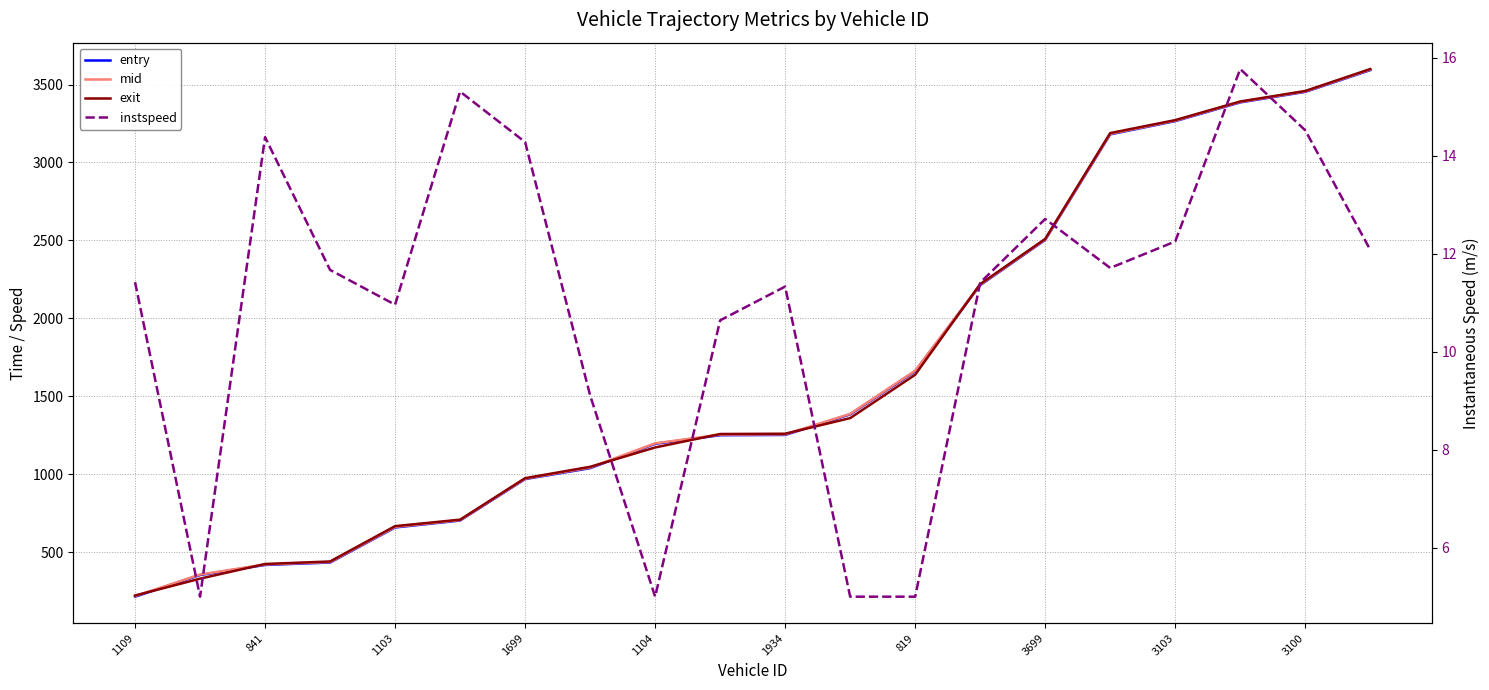

Reading left to right, extract all data points from this chart.

entry: 215.1	354.0	418.6	434.2	658.9	703.7	969.3	1039.3	1195.6	1250.7	1252.6	1384.3	1660.6	2213.0	2503.2	3180.3	3265.3	3385.4	3452.8	3592.3
mid: 218.5	357.0	421.6	437.2	662.4	706.2	972.0	1043.3	1198.5	1254.3	1256.2	1387.3	1664.2	2216.3	2506.1	3183.5	3268.2	3388.4	3455.5	3595.5
exit: 222.5	330.6	424.8	440.9	667.6	709.0	975.1	1048.0	1172.1	1258.4	1260.3	1360.4	1638.5	2220.1	2509.6	3188.6	3271.7	3391.2	3458.6	3599.2
instspeed: 11.4	5.0	14.4	11.7	11.0	15.3	14.3	9.1	5.0	10.6	11.3	5.0	5.0	11.4	12.7	11.7	12.2	15.8	14.5	12.1